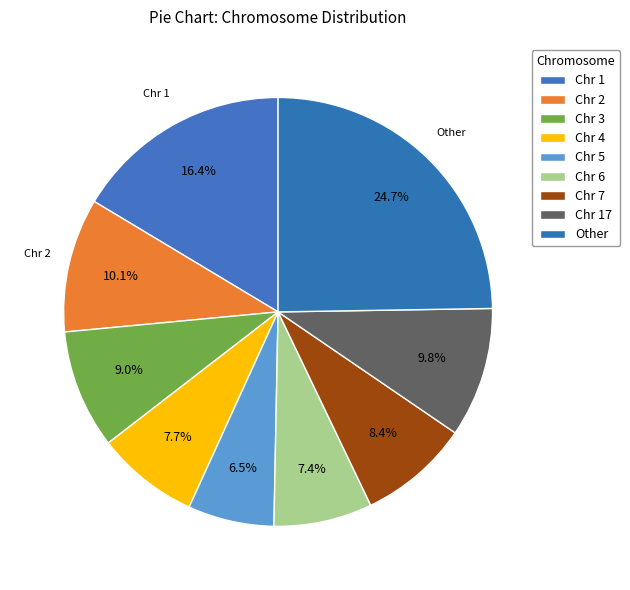

Rank the categories by value from lowest to highest.

Chr 5, Chr 6, Chr 4, Chr 7, Chr 3, Chr 17, Chr 2, Chr 1, Other